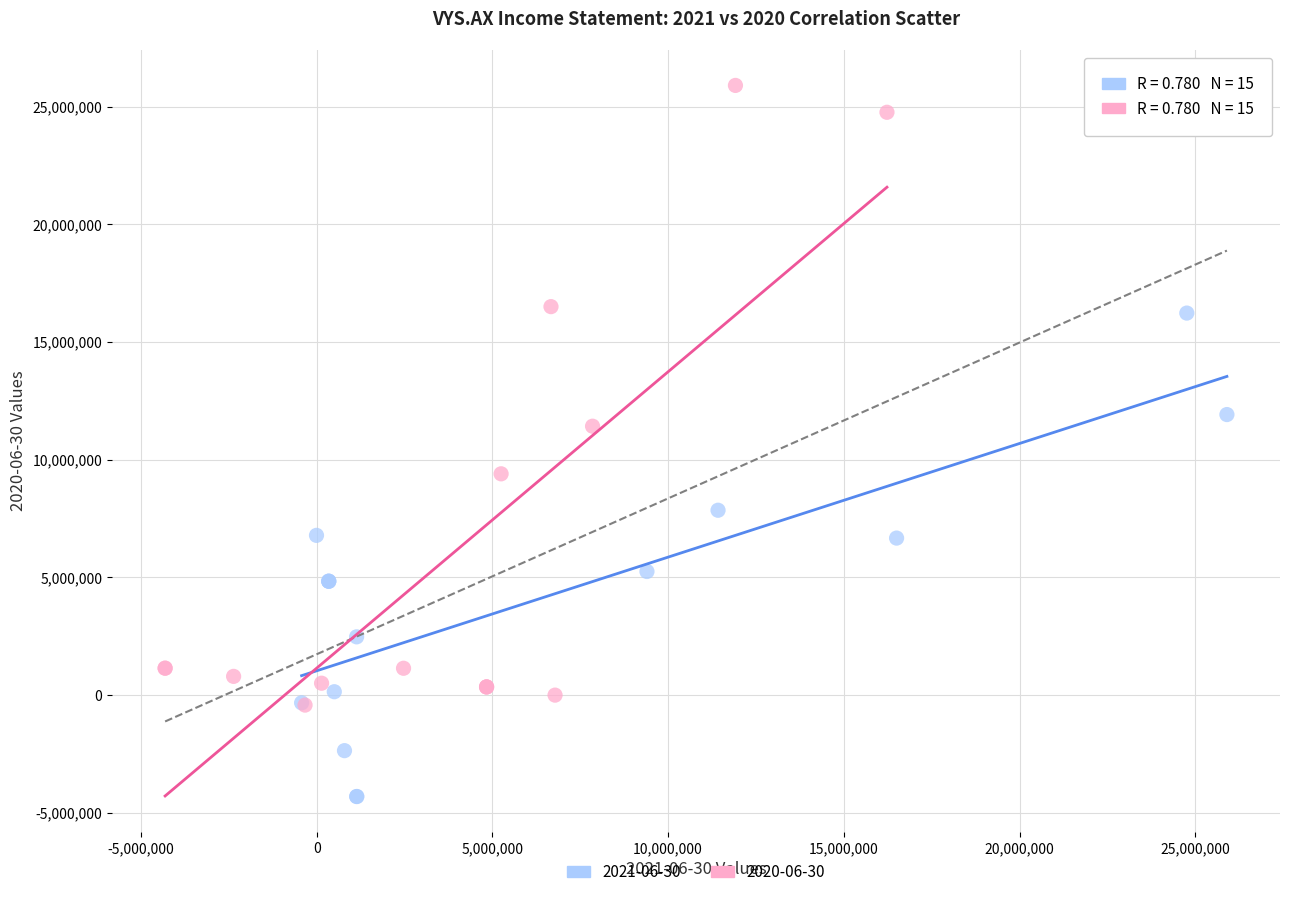

Which series has the widest spread of Y values?

2020-06-30